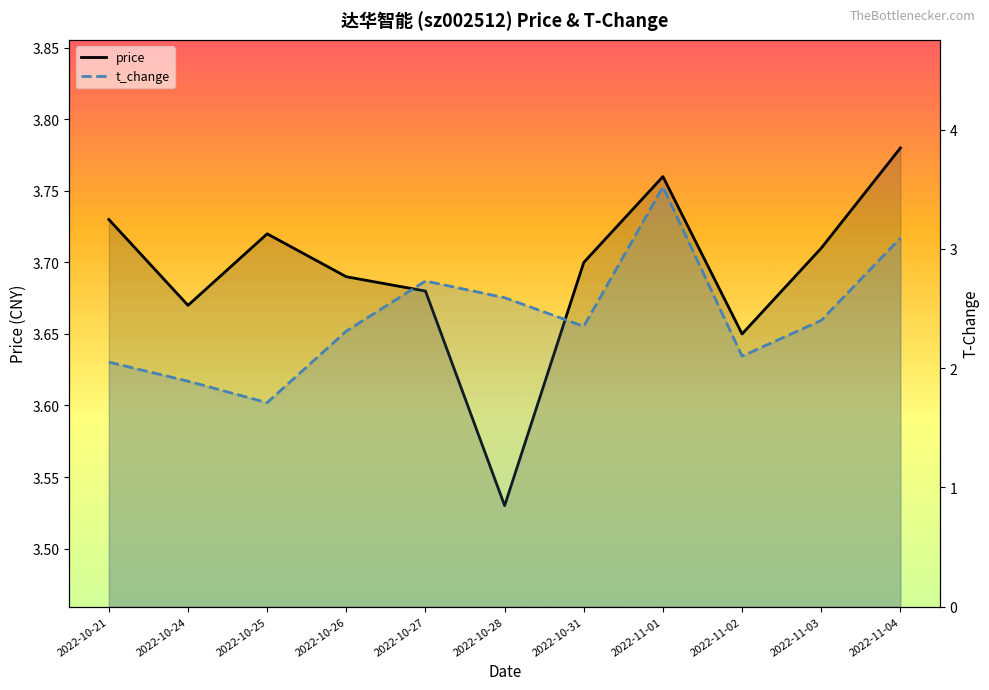

What is the difference between the maximum and minimum values in the t_change series?

1.8